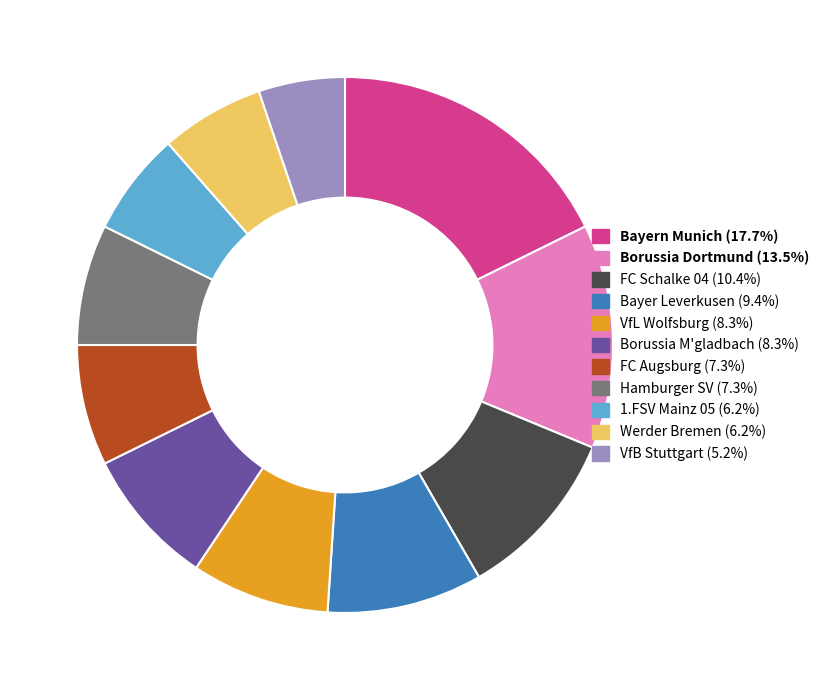

Combined, do Werder Bremen and Bayer Leverkusen account for over 50%?

No